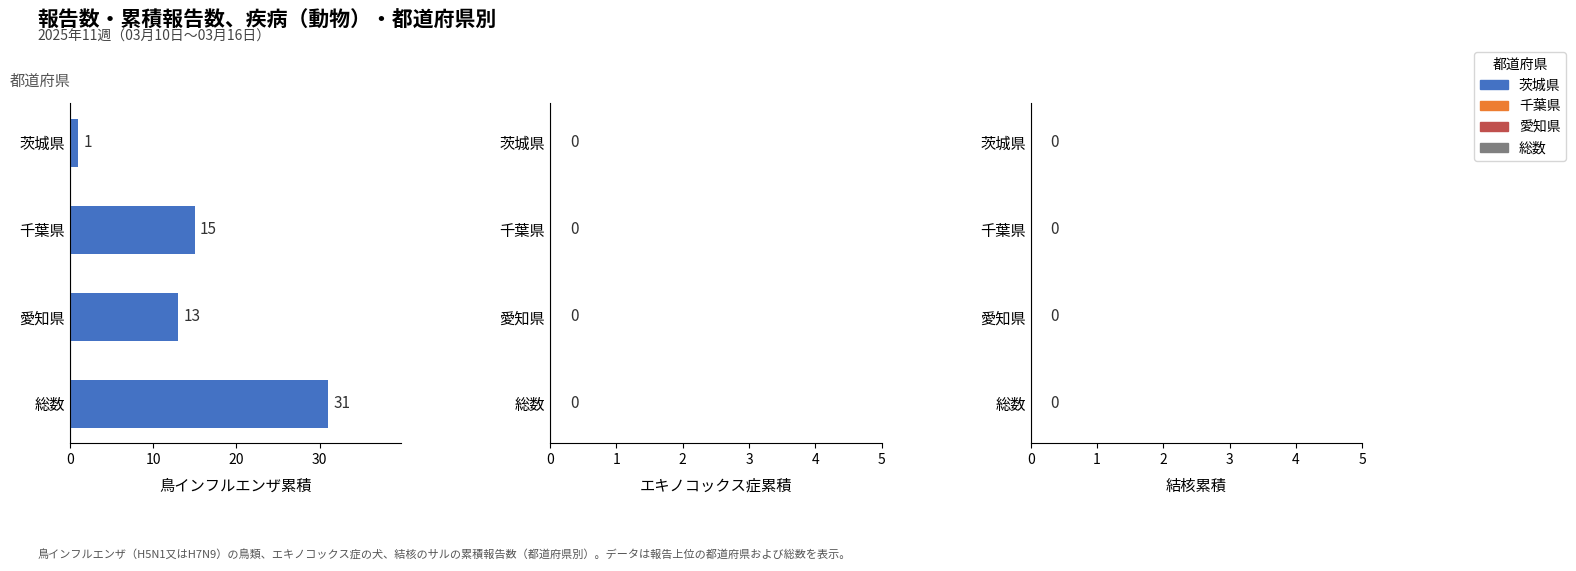

The chart shows a value of 13 at 愛知県. True or false?

True